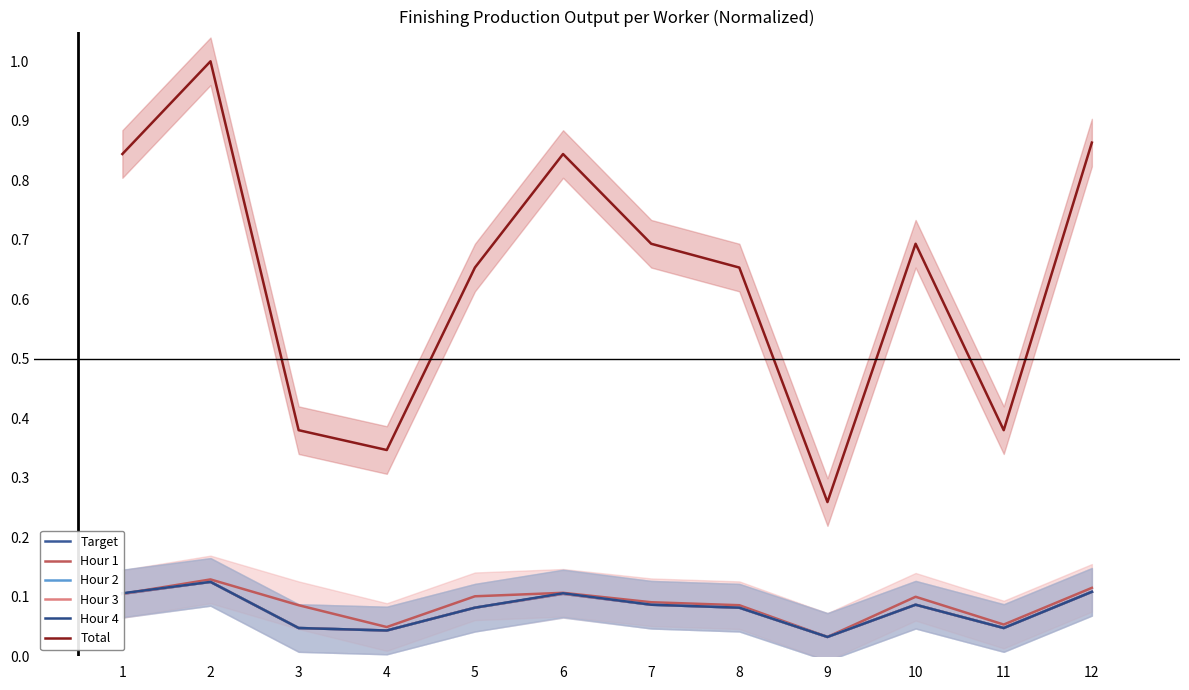

How many lines are shown in the chart?

6